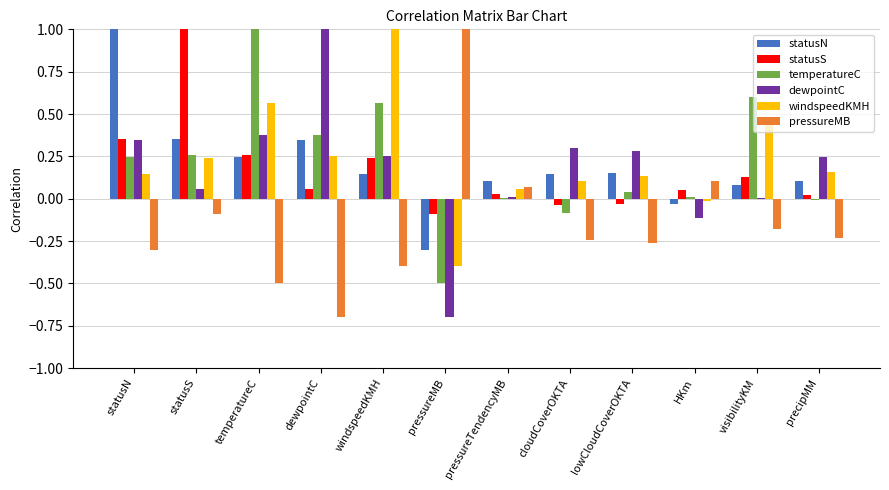

What is the highest value of the windspeedKMH series?

1.0